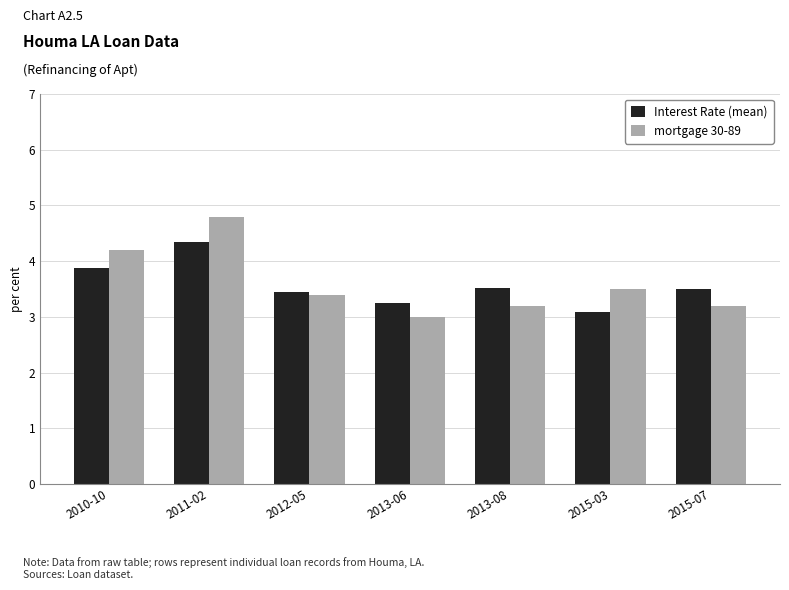

Which series changed the most between 2010-10 and 2011-02?

mortgage 30-89